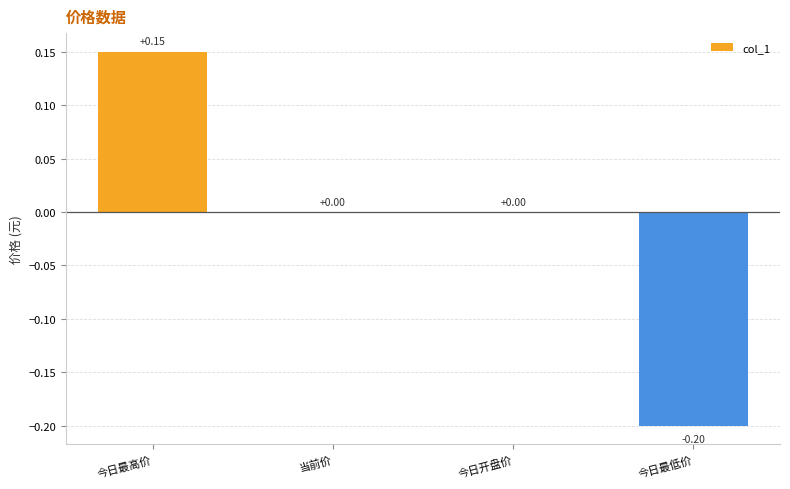

Where does the data first go above 0?

今日最高价